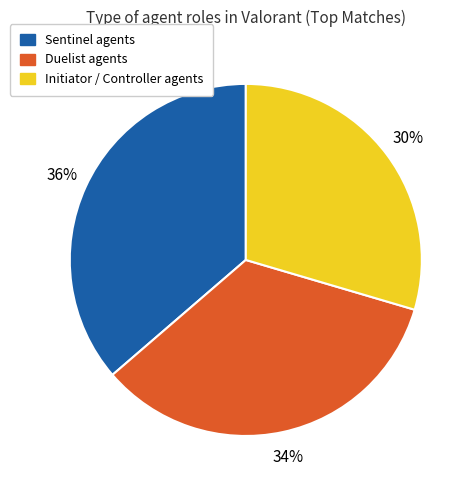

To the nearest percent, what is the average slice percentage?

33%